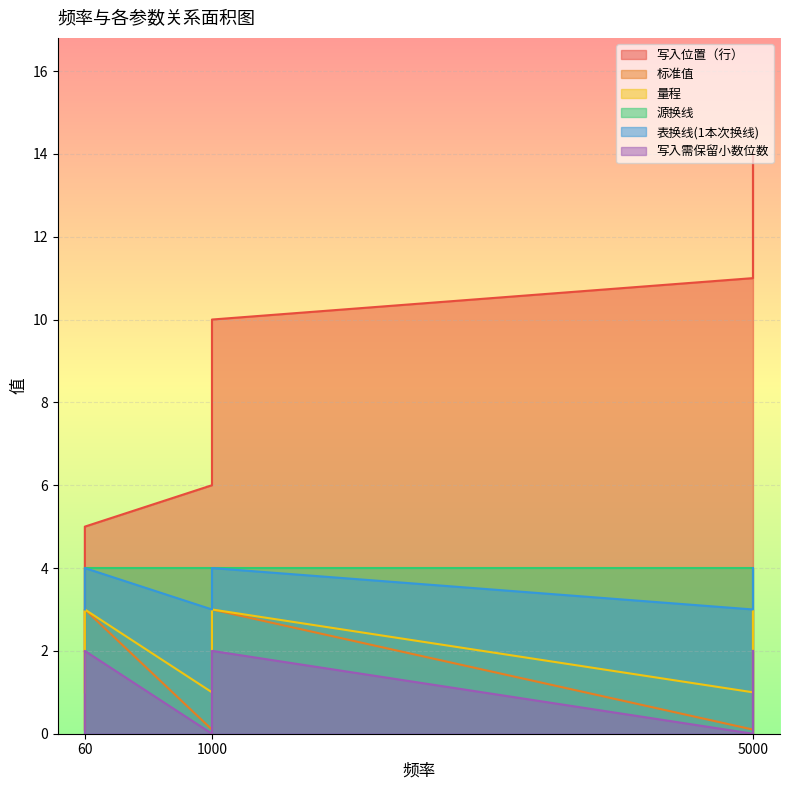

Where is 写入位置（行） nearest to the value 8?

1000-1